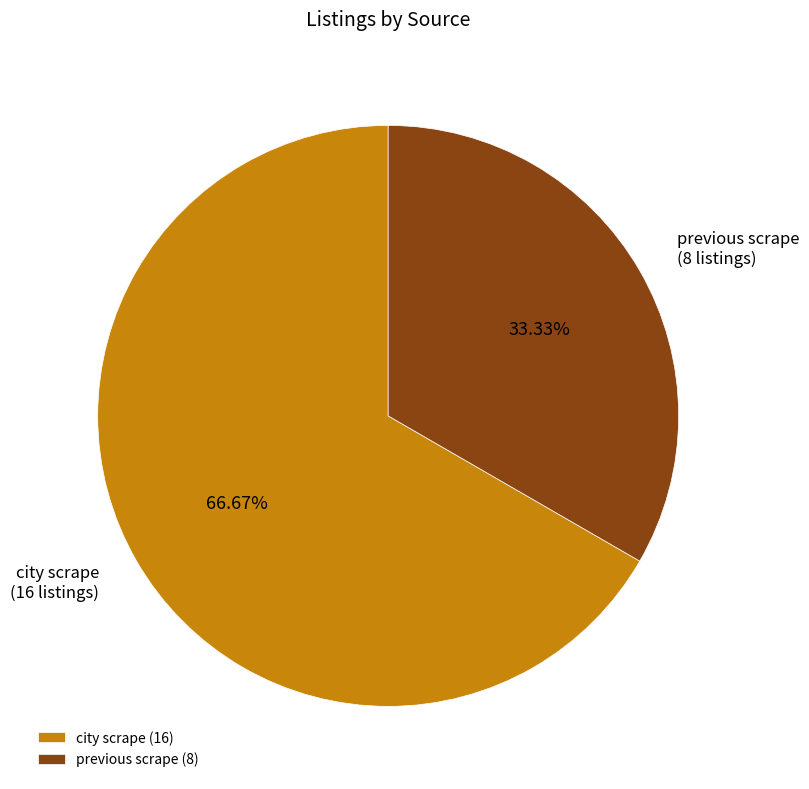

The city scrape slice represents 67% of the pie. True or false?

True